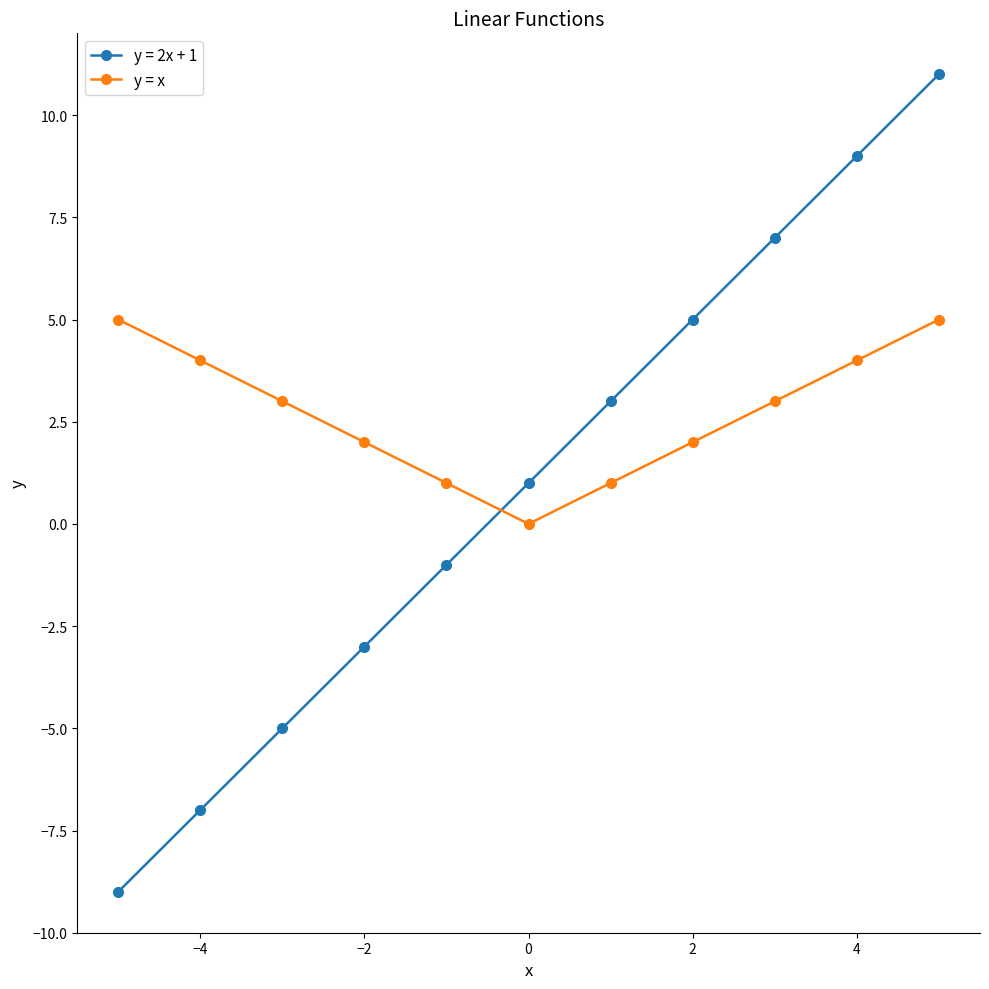

What is the value of the y = 2x + 1 point at the 4th from the left?

-3